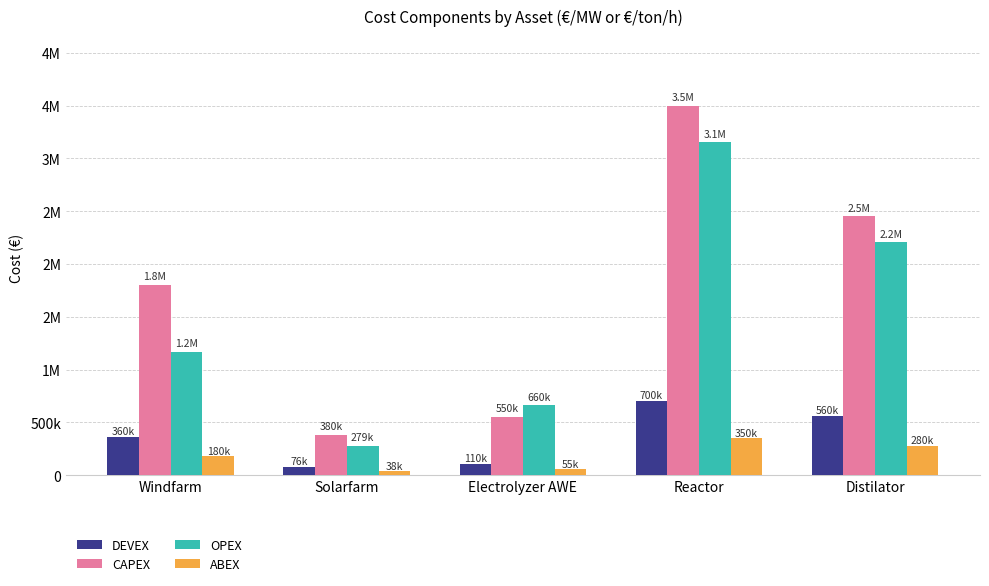

What are all the series names shown in the legend?

DEVEX, CAPEX, OPEX, ABEX